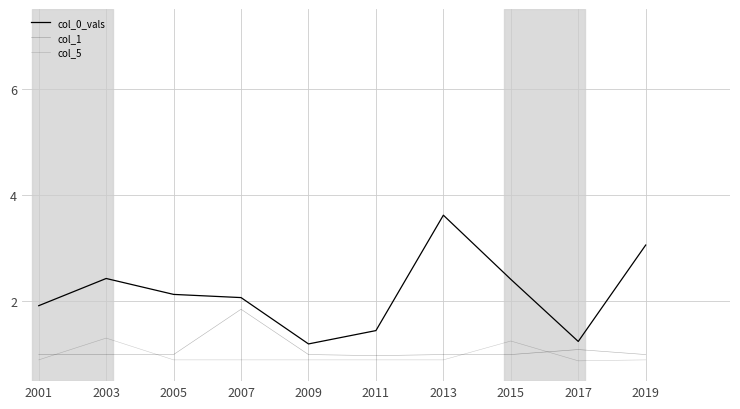

At 2001, list the series in order from smallest to largest.

col_5, col_1, col_0_vals